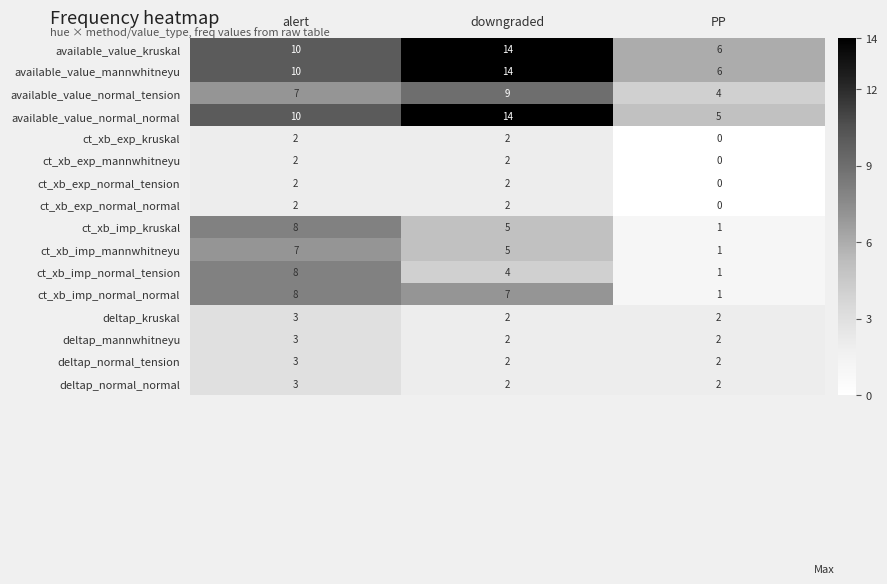

Count the number of data series in this chart.

16